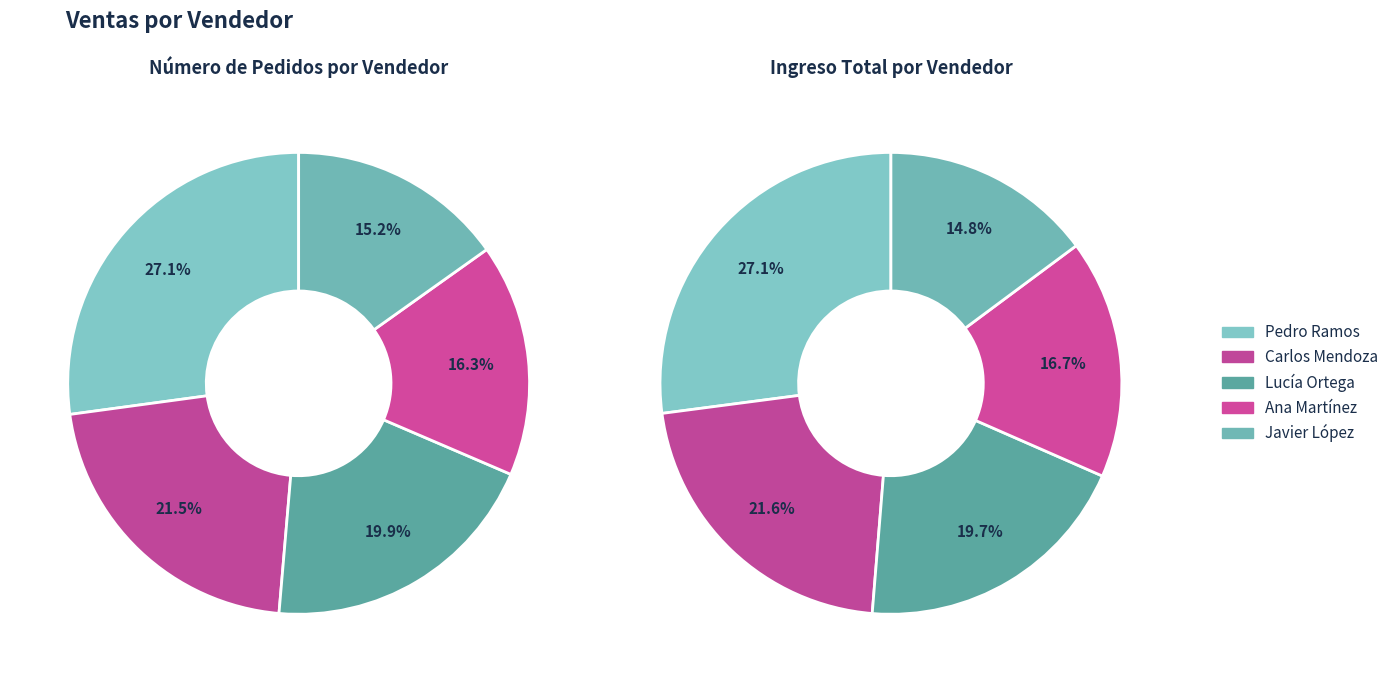

To the nearest percent, what is the average slice percentage?

20%